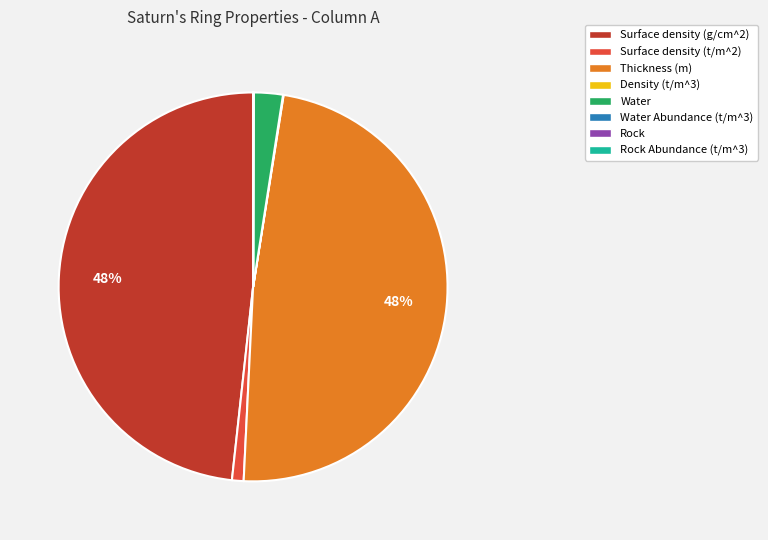

Does any single category account for the majority?

No